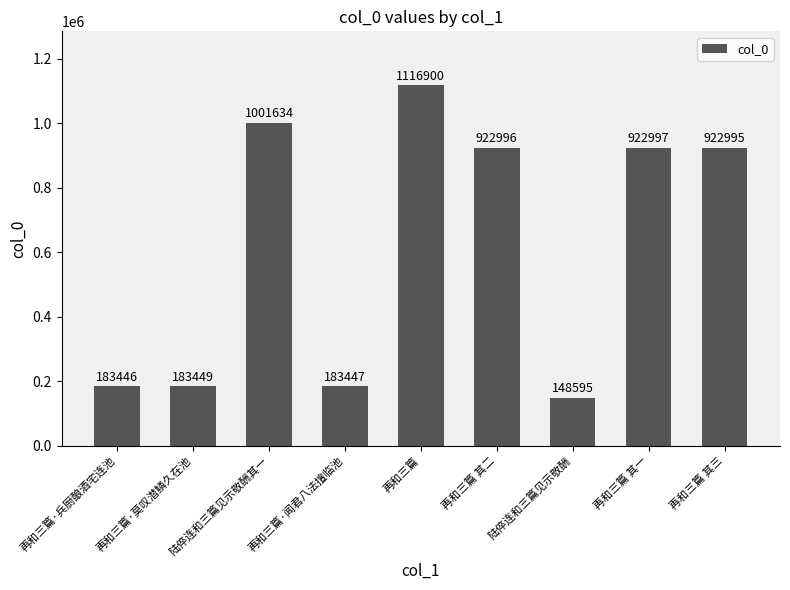

What is the label of the 7th bar from the left?

陆倅连和三篇见示敬酬